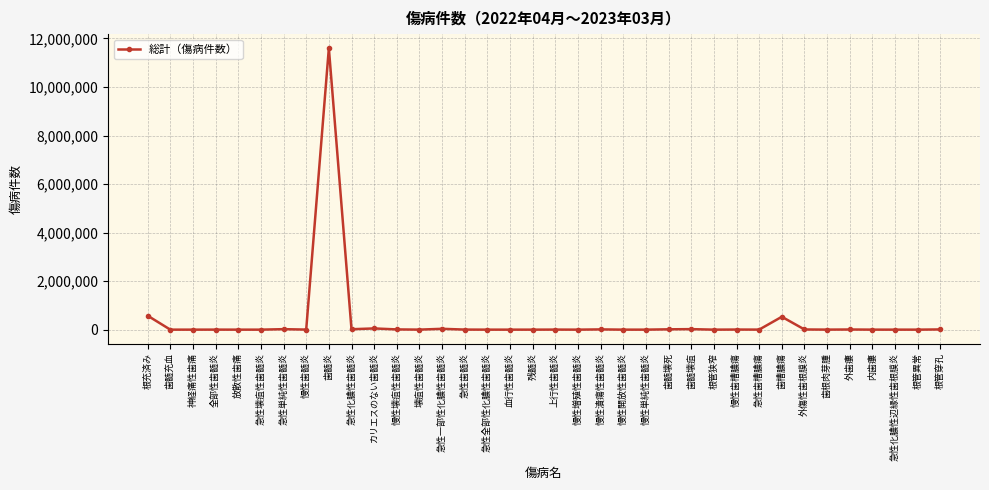

Read the value at 急性単純性歯髄炎, to the nearest 100.

20200